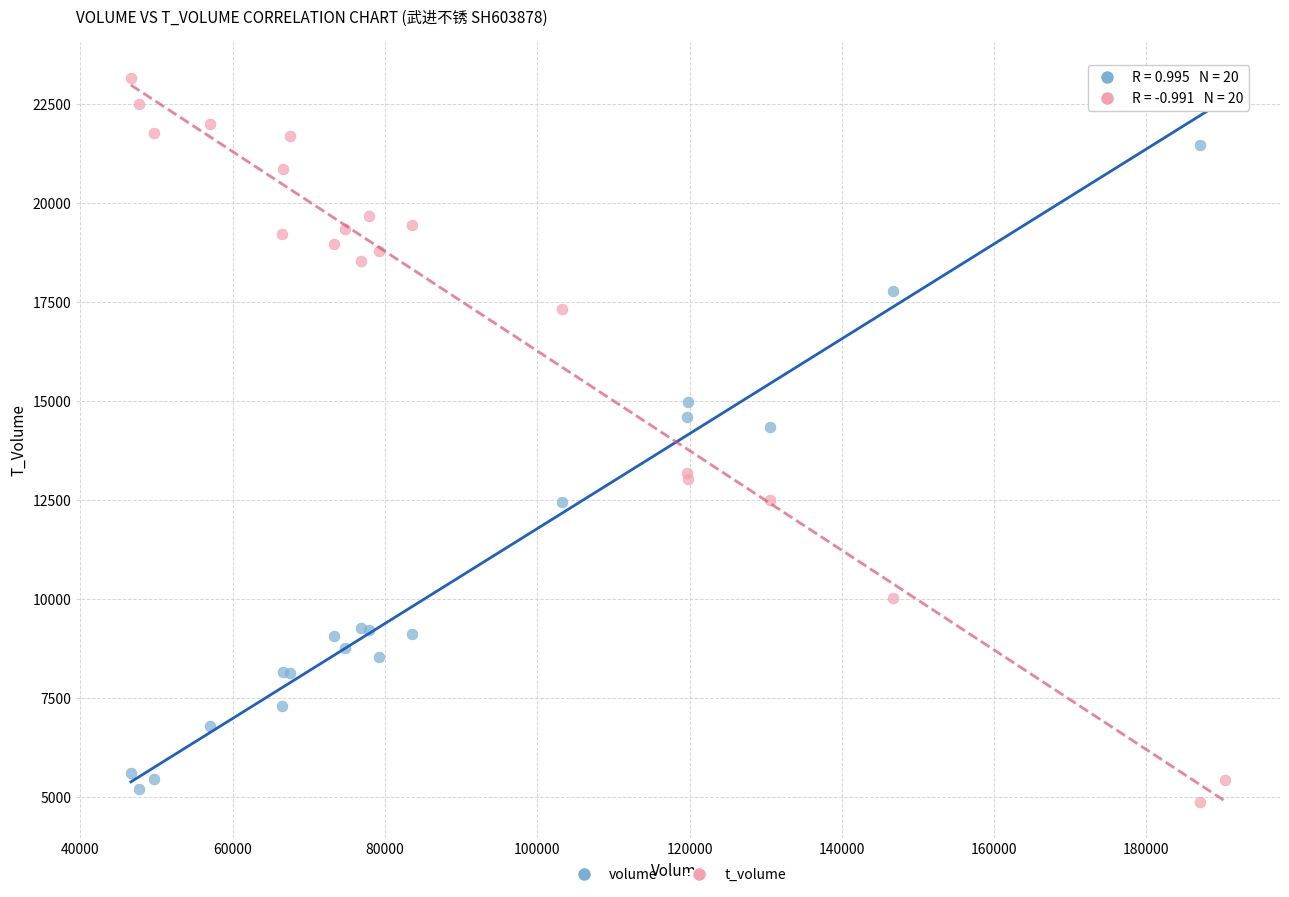

Across all series, what Y value is closest to 14016?

14361.0